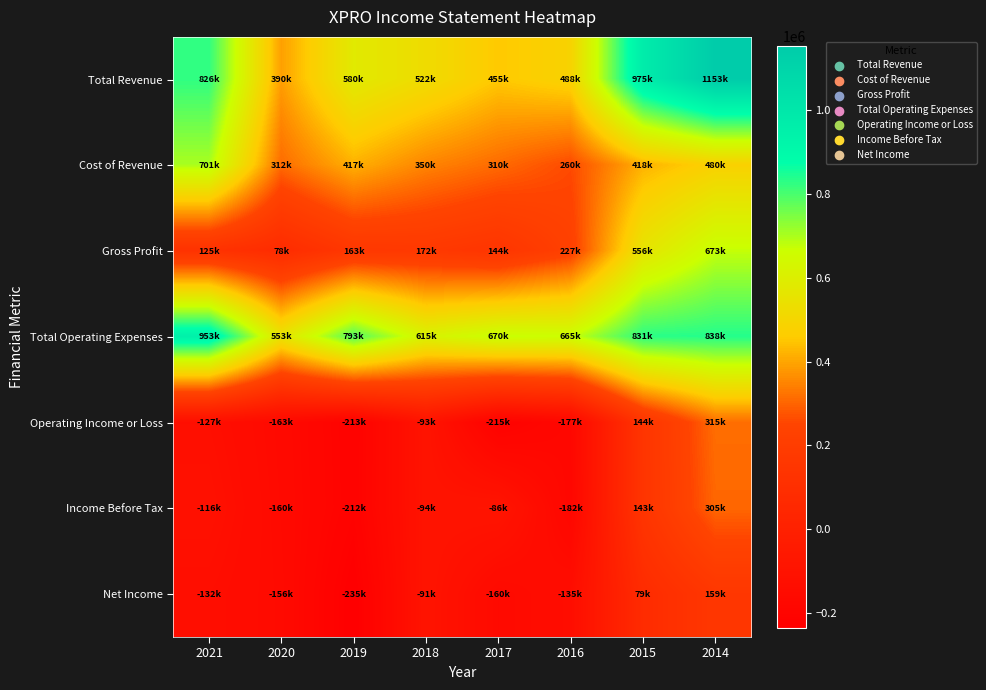

At 2014, list the series in order from smallest to largest.

Net Income, Income Before Tax, Operating Income or Loss, Cost of Revenue, Gross Profit, Total Operating Expenses, Total Revenue